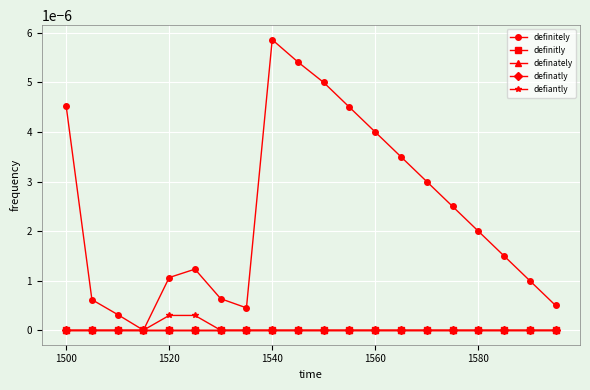

Is this an area chart (filled region under the line)?

No